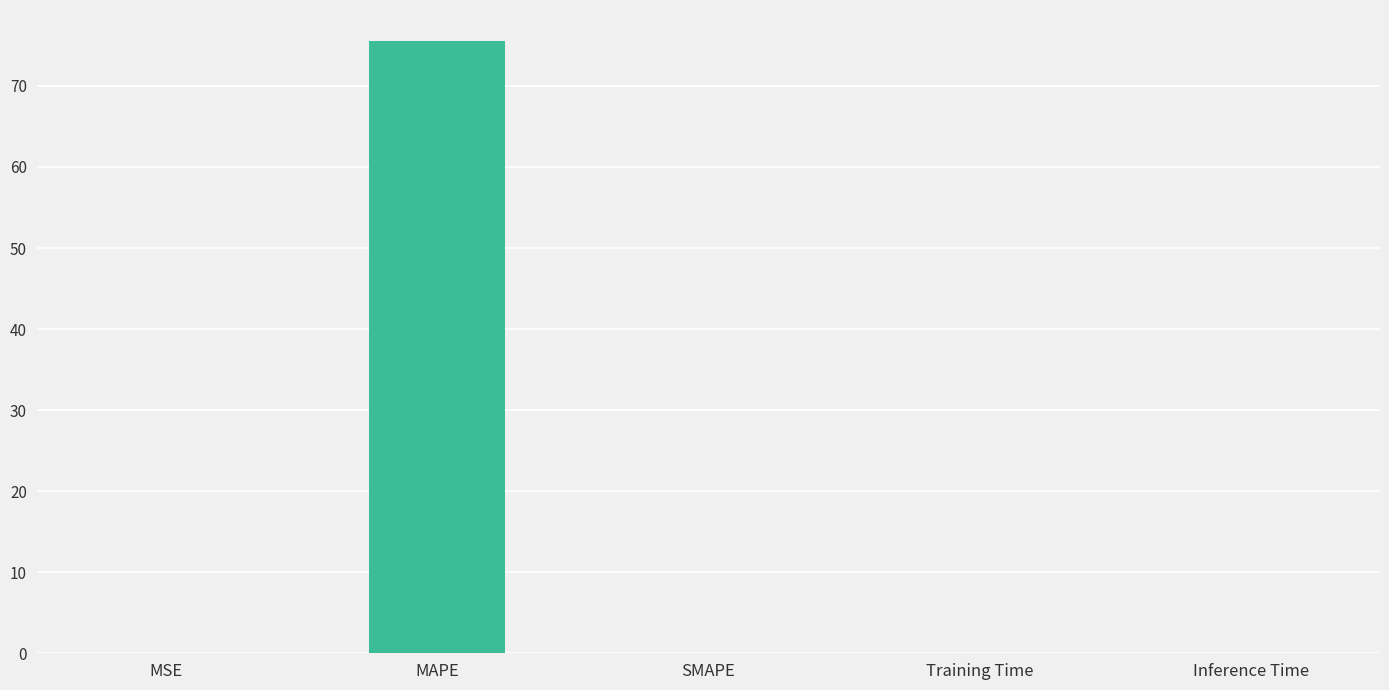

At which category does the chart reach its peak across all series?

MAPE